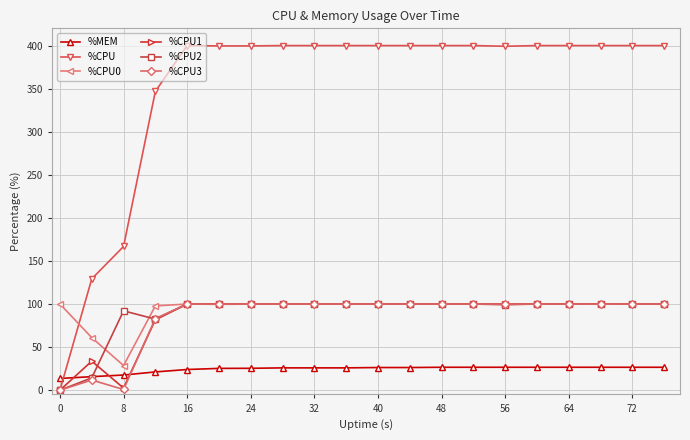

True or false: %CPU0 and %MEM intersect in this chart.

False